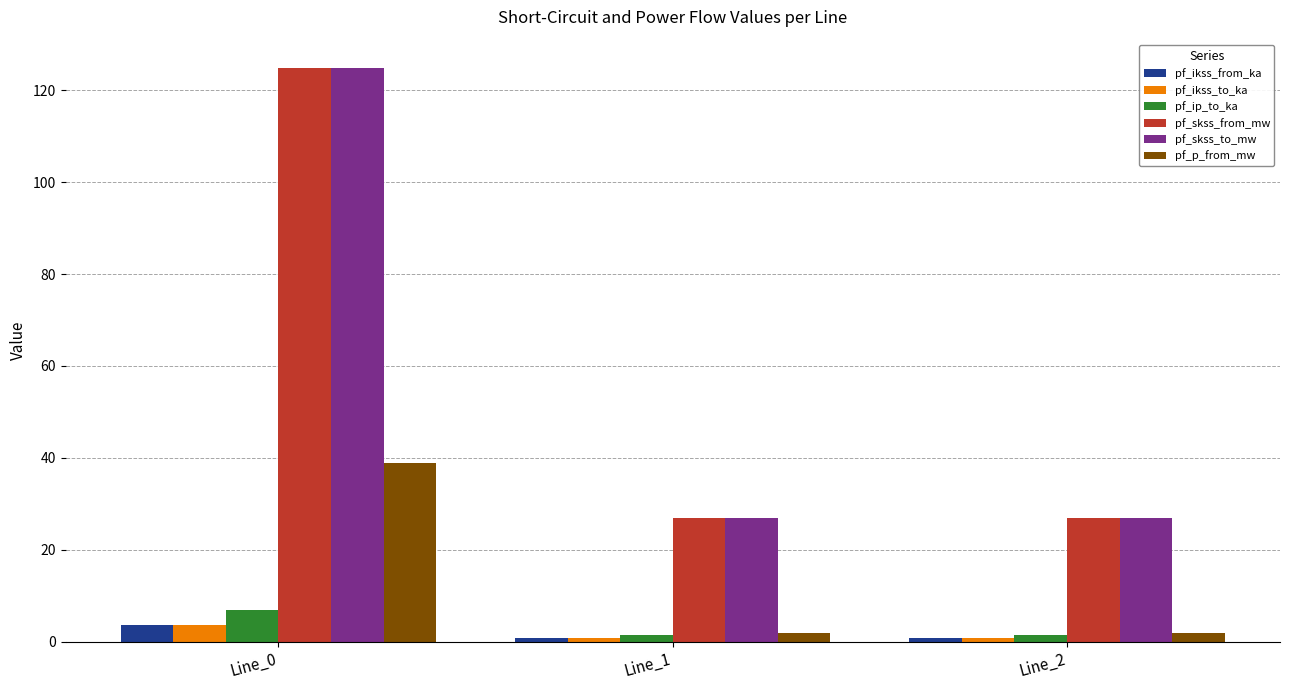

What is the average value of the pf_ip_to_ka series?

3.3